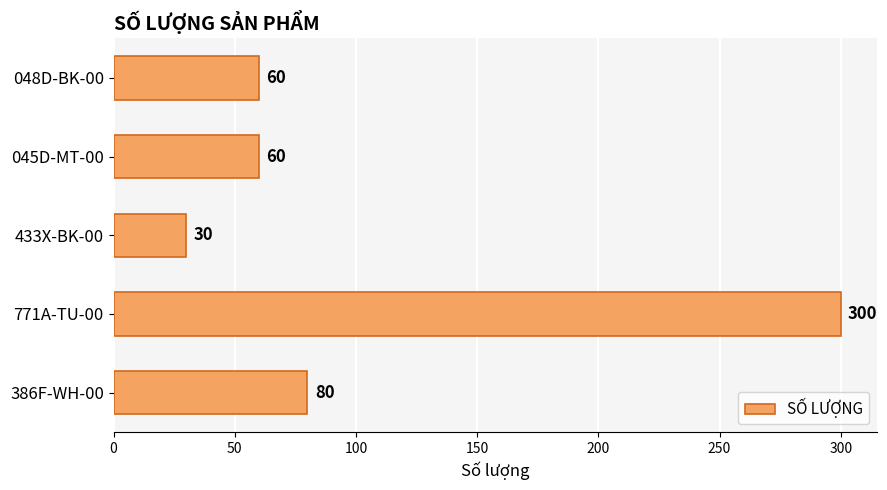

The value at 386F-WH-00 is 80. True or false?

True